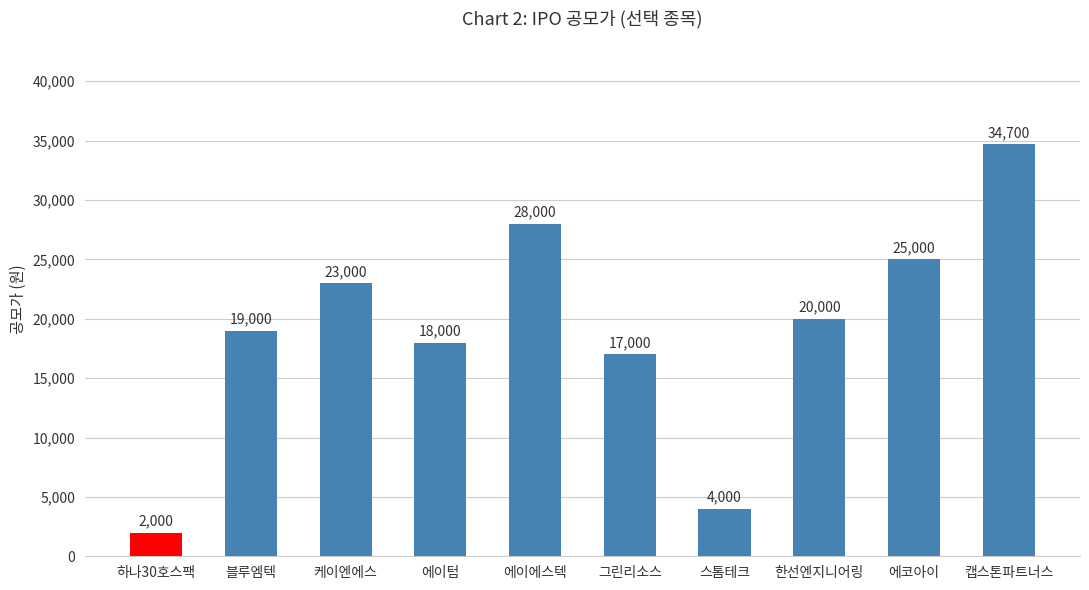

The chart shows a value of 35761 at 한선엔지니어링. True or false?

False